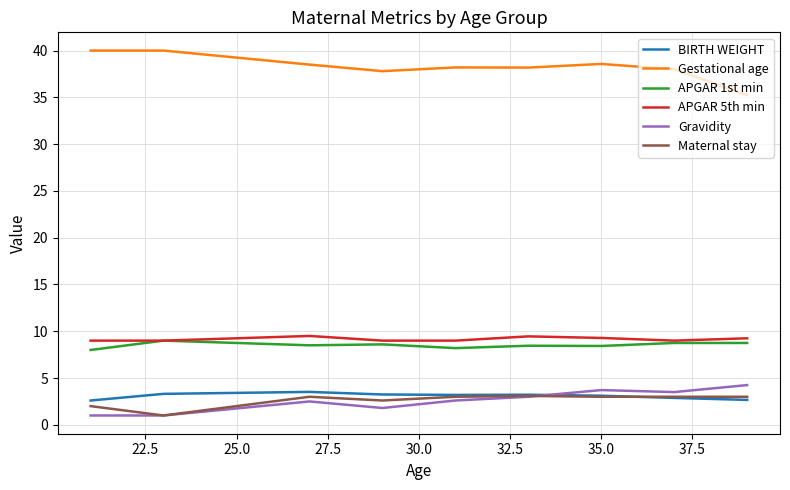

What is the lowest value of the APGAR 5th min series?

9.0